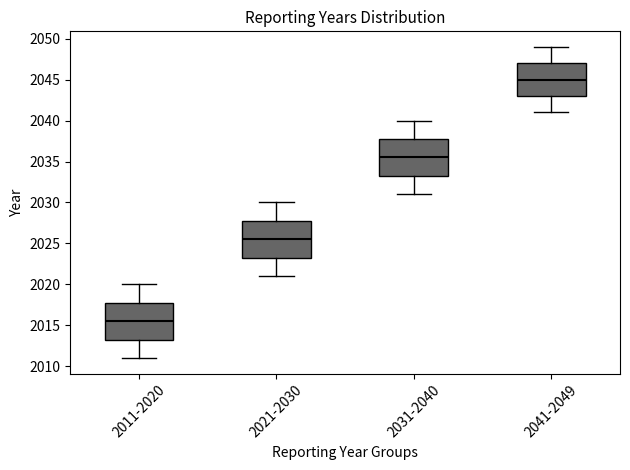

Which box has the lowest median line?

2011-2020